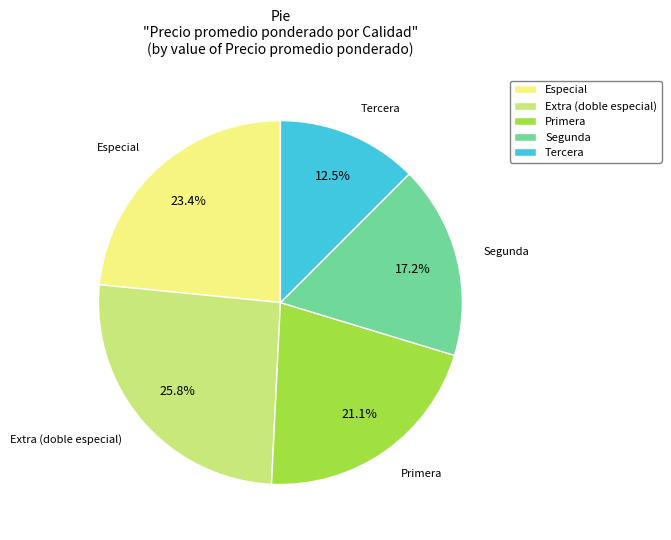

Is the sum of Segunda and Especial greater than half?

No